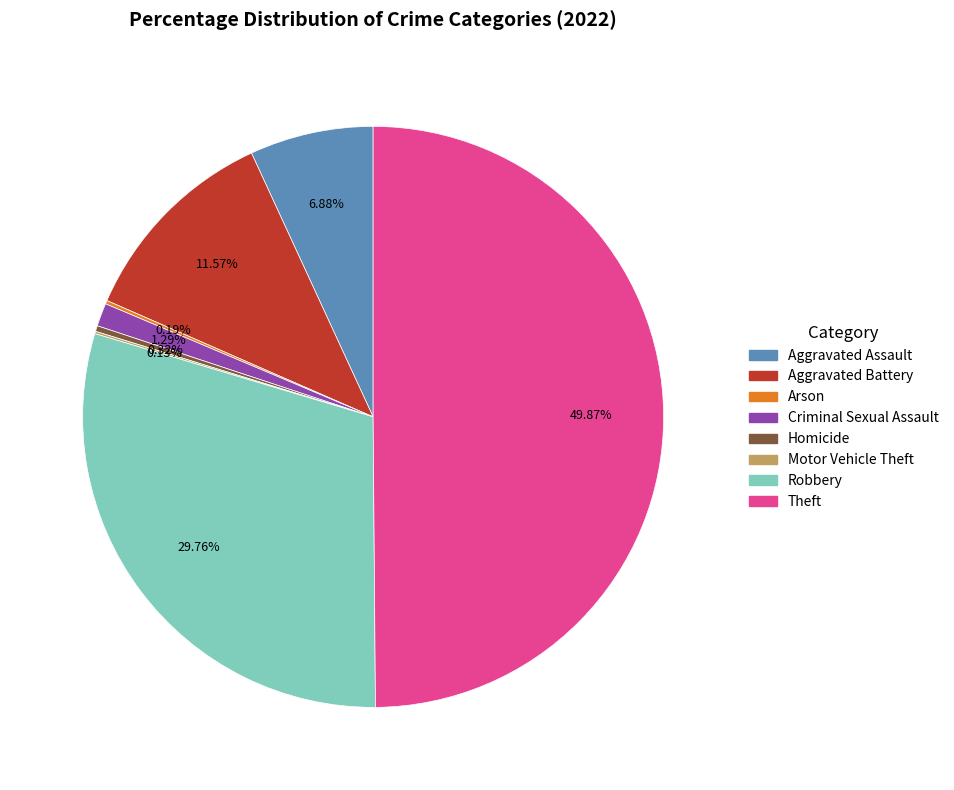

Combined, do Aggravated Assault and Theft account for over 50%?

Yes